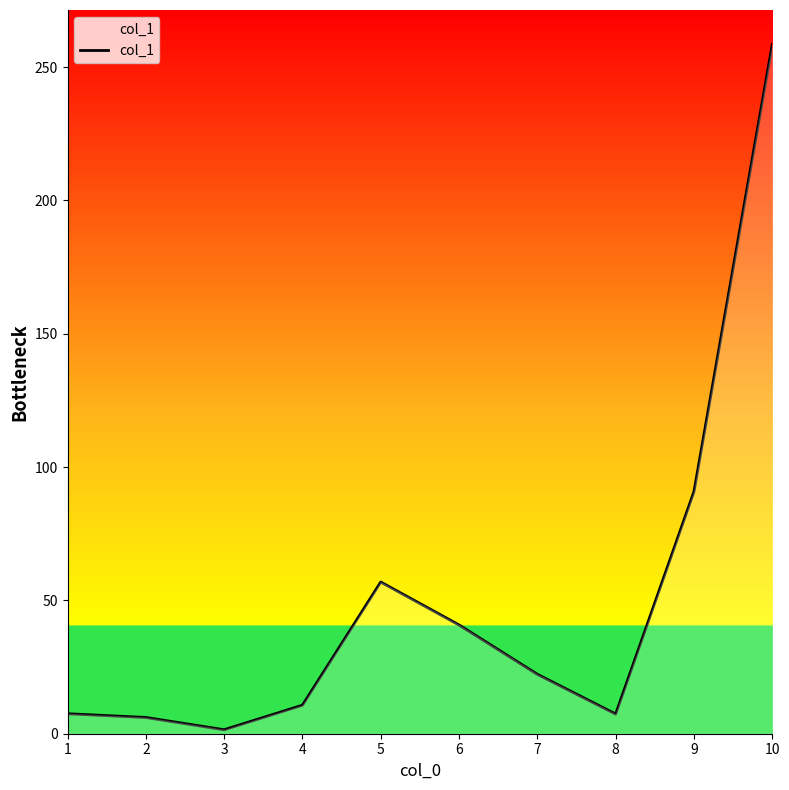

Does the chart display data point markers on the line(s)?

No